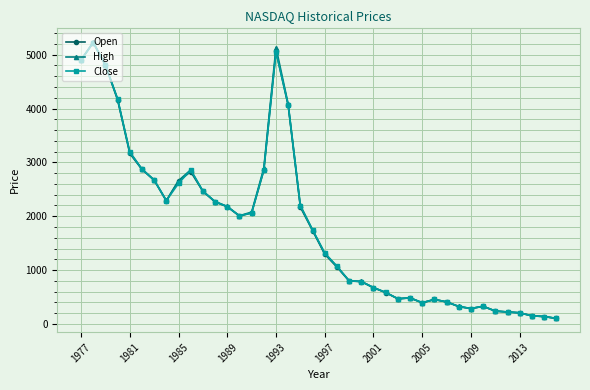

Which series has the largest range (max minus min)?

High